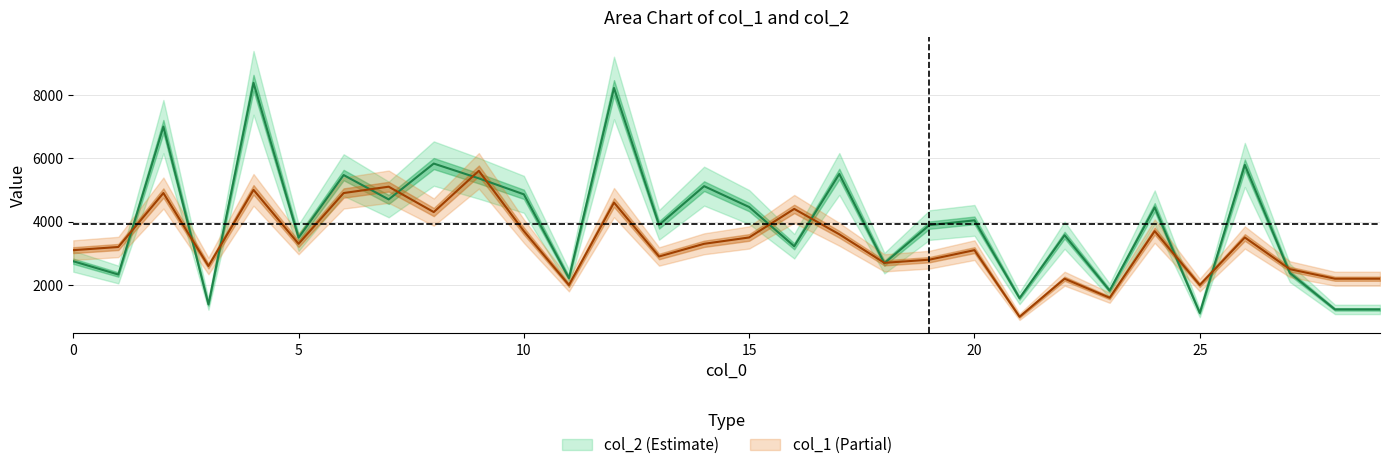

What is the maximum value shown in the chart?

8374